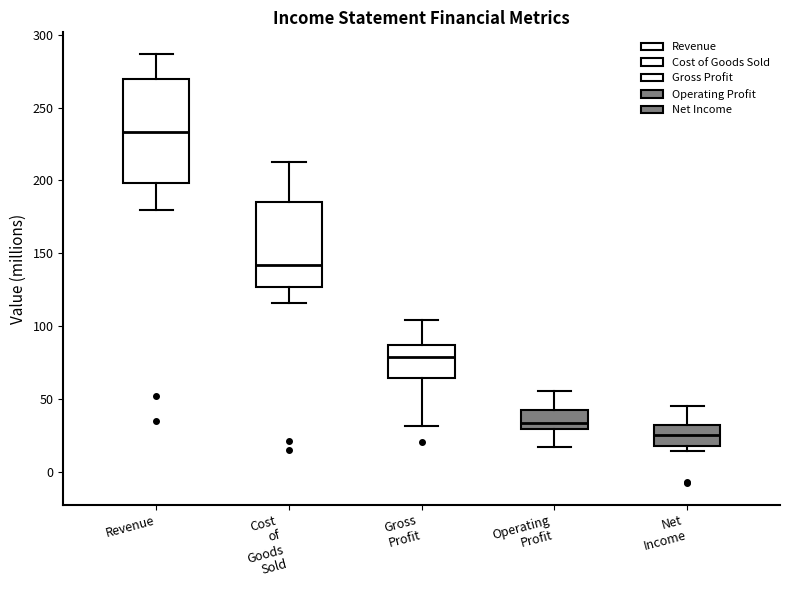

Reading left to right, transcribe this box plot: for each box, give where its median line is, the range the box spans, and where its two whiskers end, as read against the y-axis. The values are not printed on the chart, so give them approximately, as read against the axis.

Revenue: median 235, box 200 to 270, whiskers 180 to 285
Cost of Goods Sold: median 140, box 125 to 185, whiskers 115 to 215
Gross Profit: median 80, box 65 to 85, whiskers 30 to 105
Operating Profit: median 35, box 30 to 40, whiskers 15 to 55
Net Income: median 25, box 20 to 30, whiskers 15 to 45